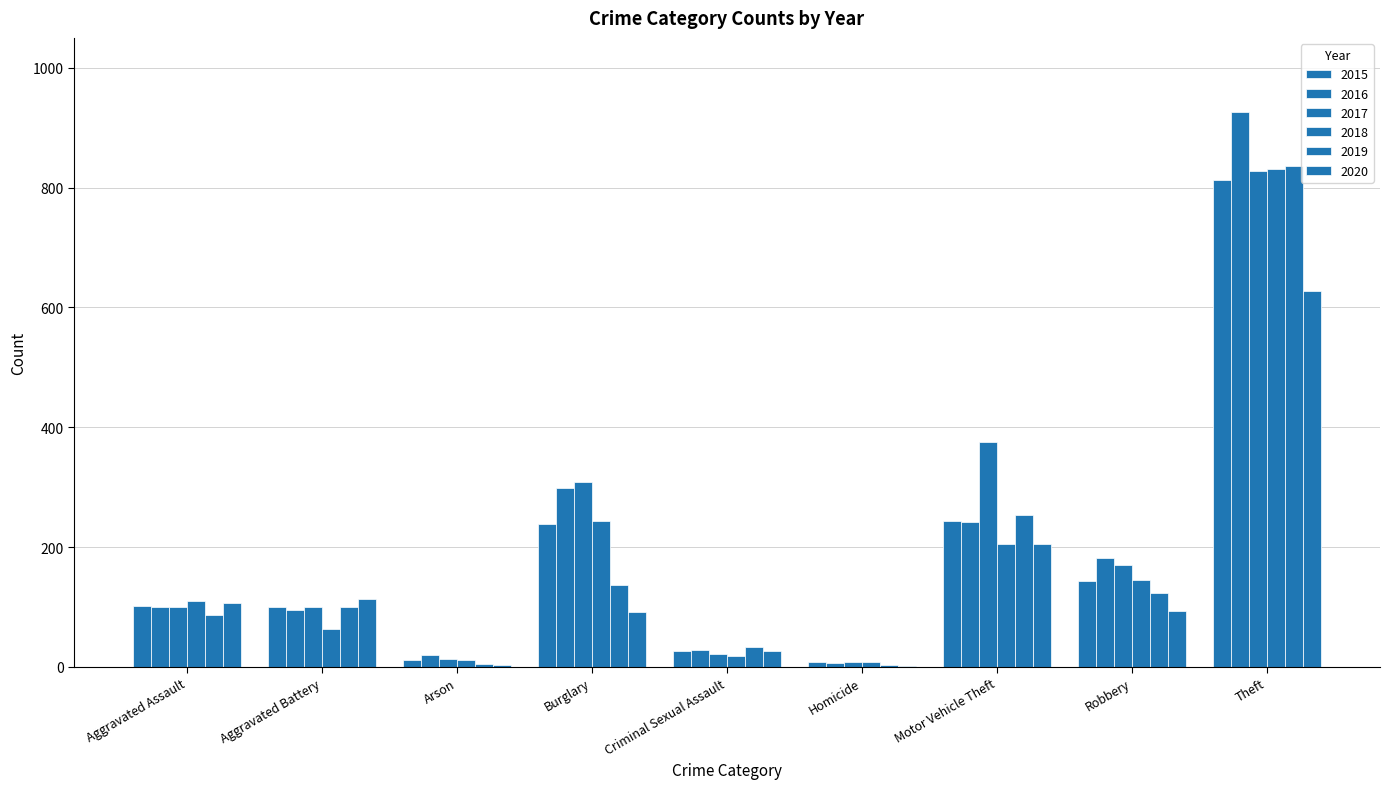

What is the maximum value for 2020?

627